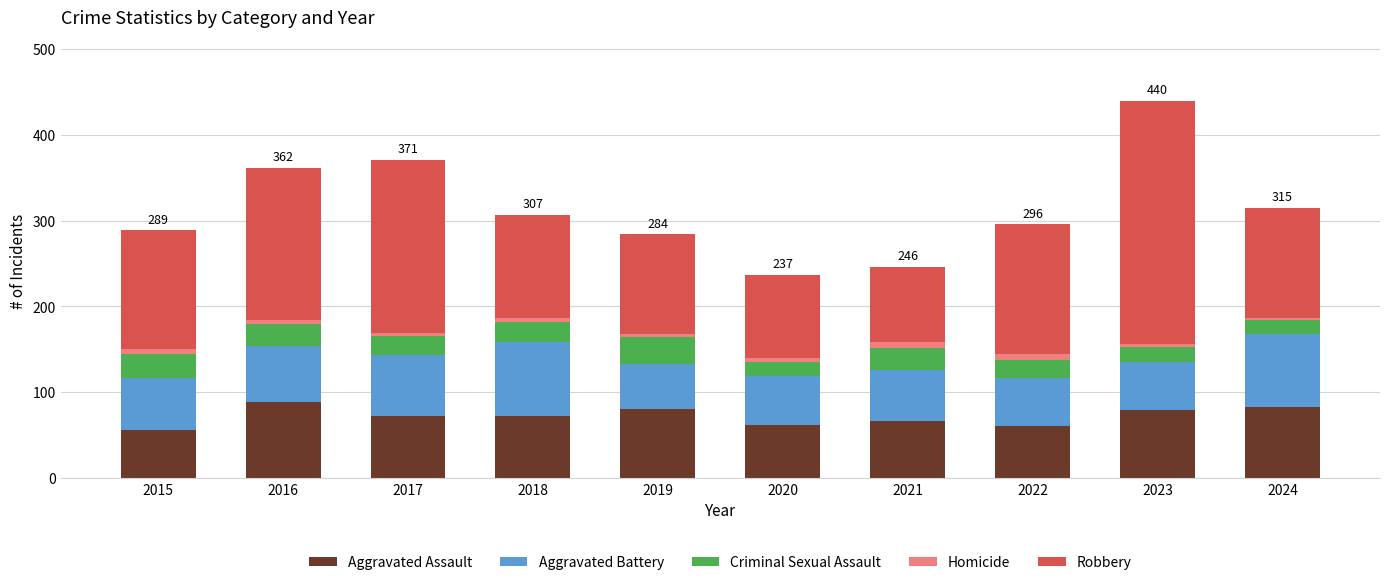

How many values in the Aggravated Assault series are below 72?

4